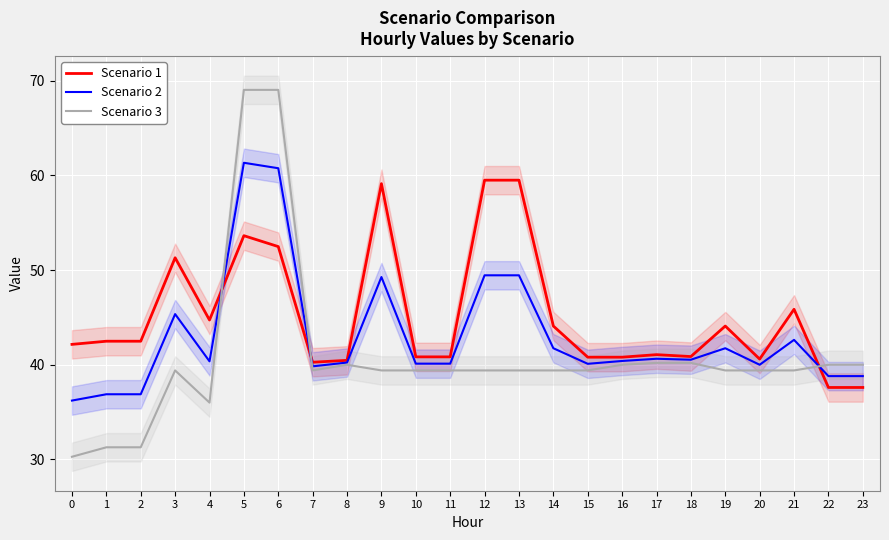

Where do Scenario 1 and Scenario 3 first cross each other?

4 and 5